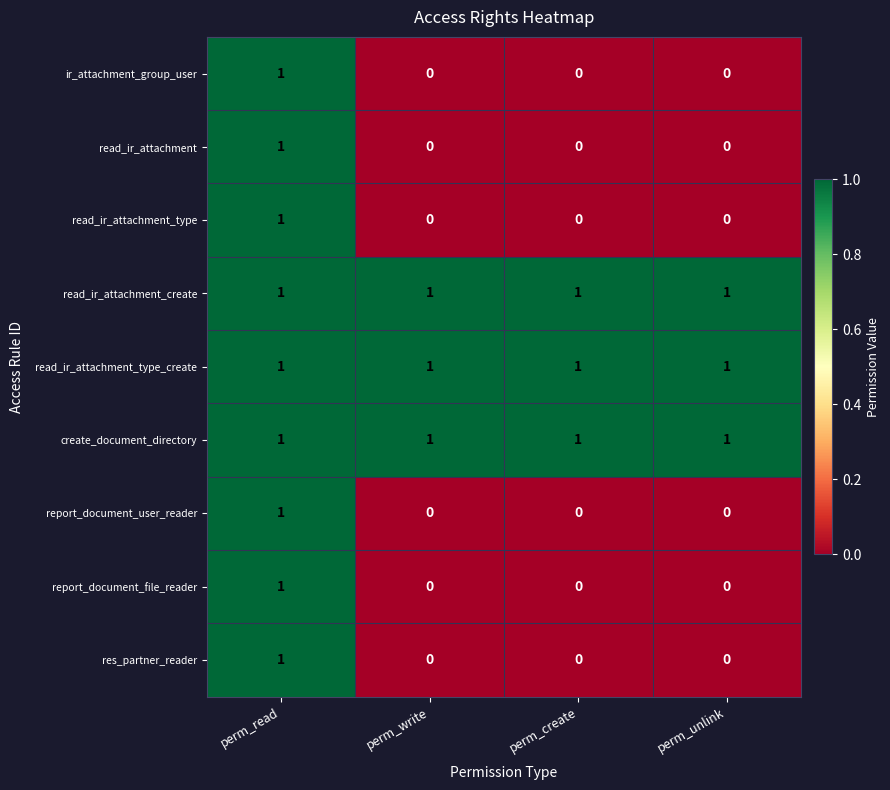

The ir_attachment_group_user series shows 0 at perm_unlink. True or false?

True